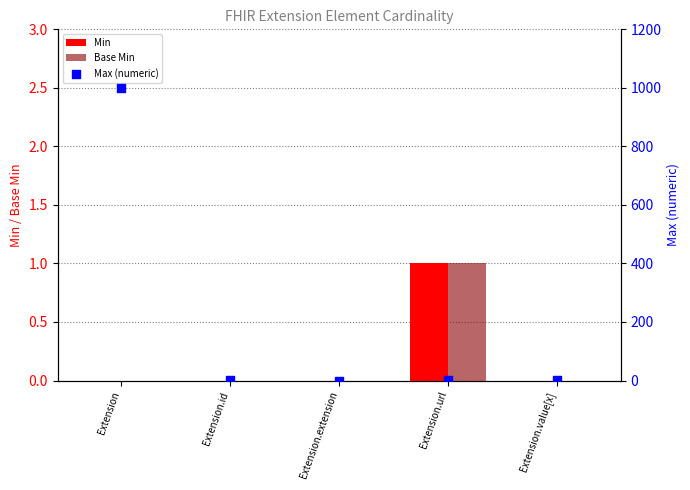

Is the value of Base Min at Extension.url greater than the value of Max (numeric) at Extension?

No